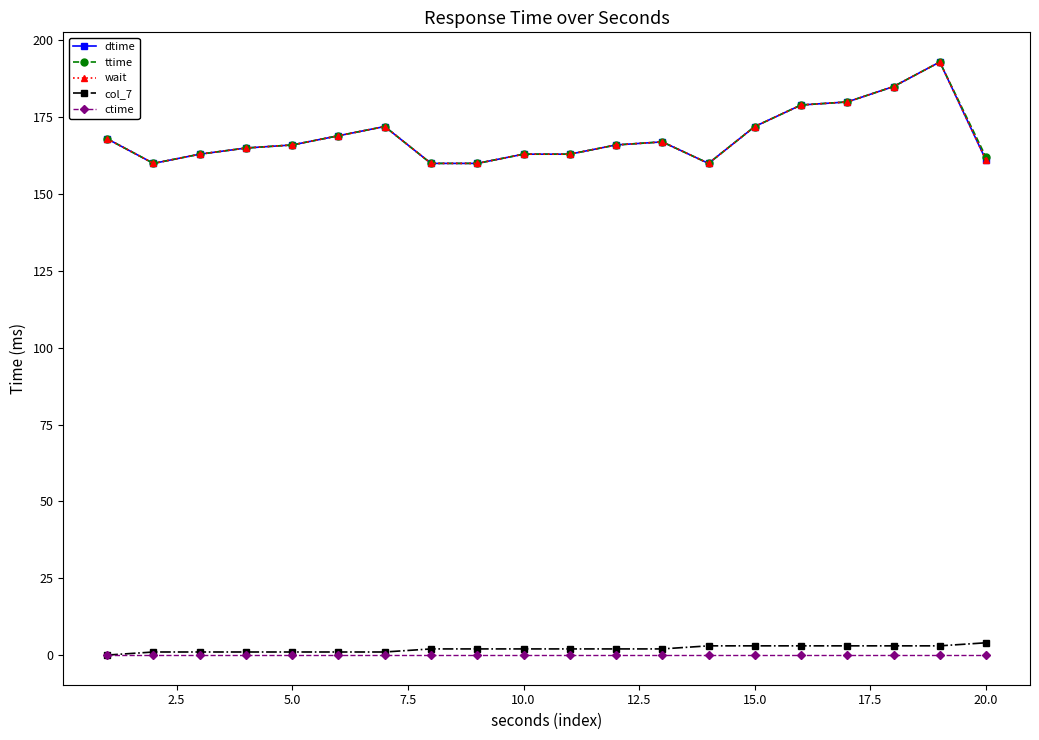

Does the chart have visible grid lines?

No